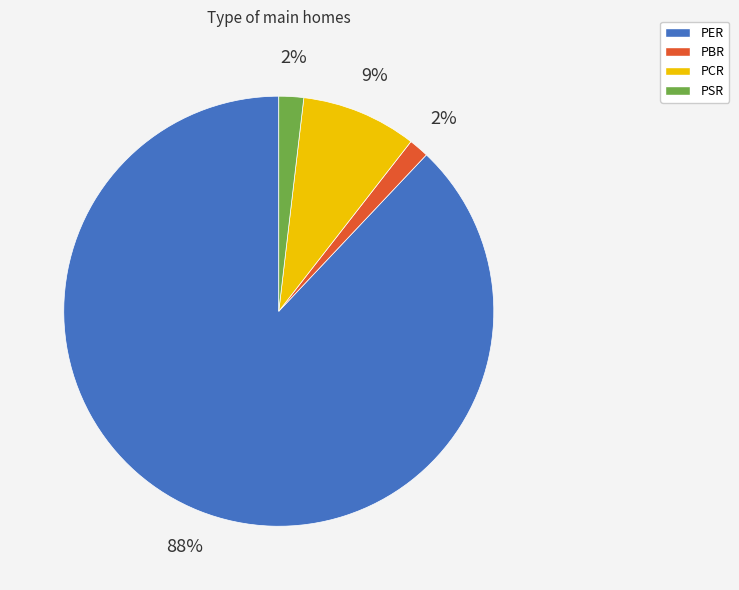

Does PCR represent more than half of the total?

No